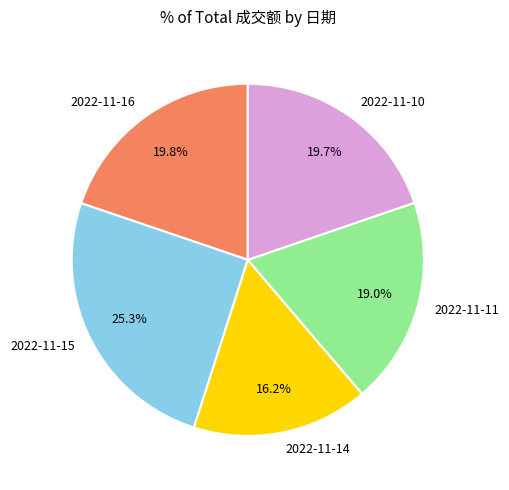

Between 2022-11-16 and 2022-11-14, which is larger?

2022-11-16